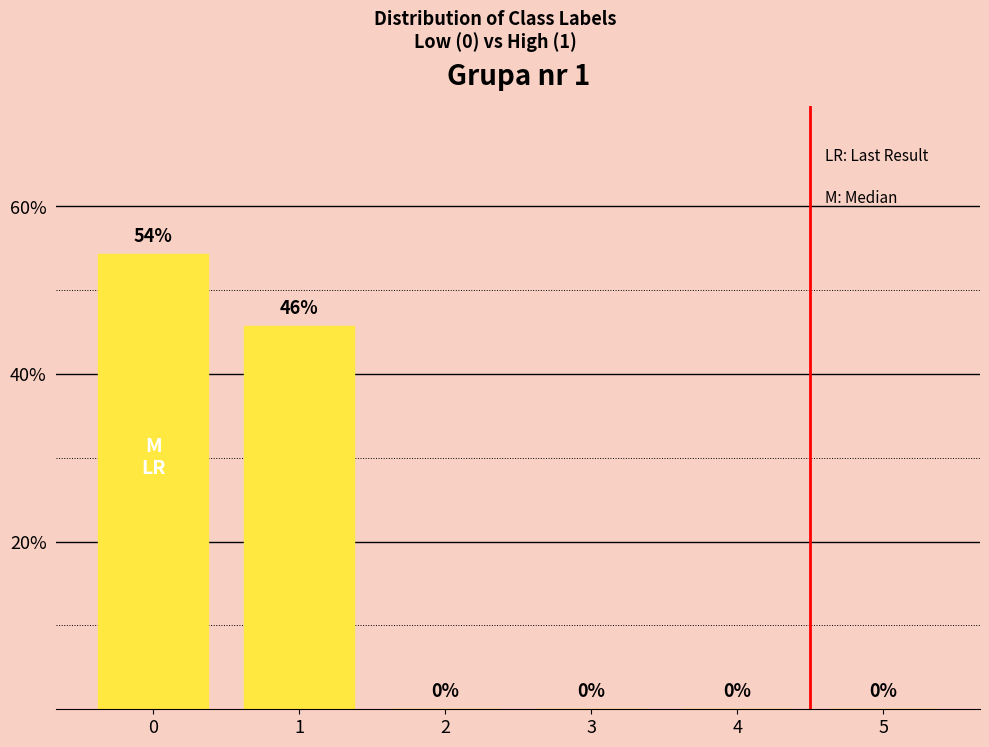

What is the difference between the values at 3 and 0?

0.5